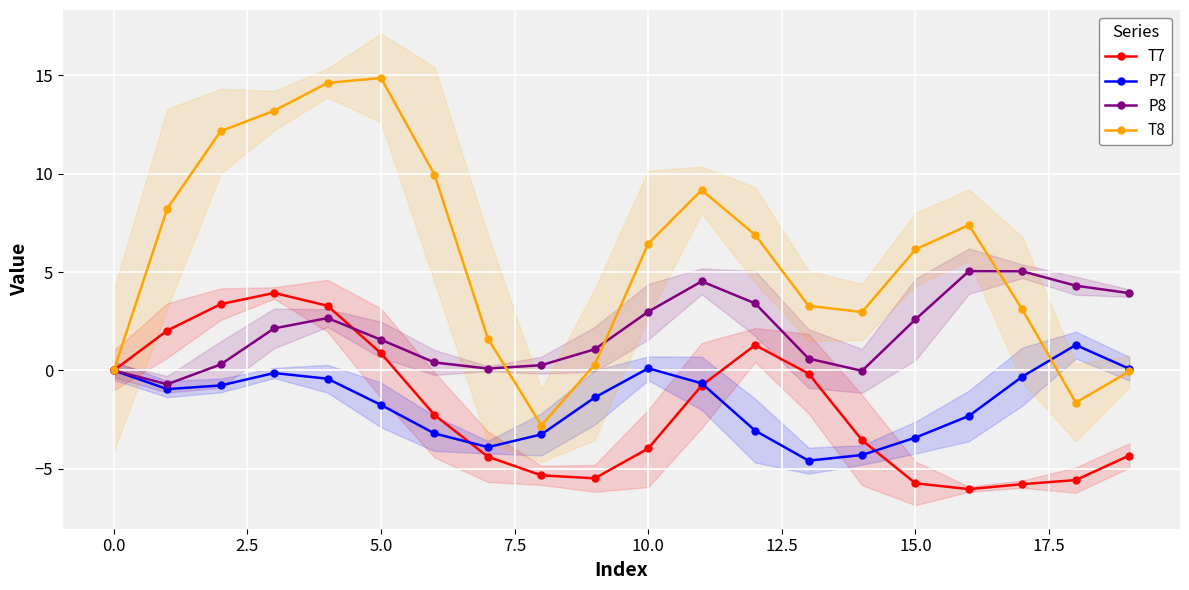

How many series are shown in this chart?

4